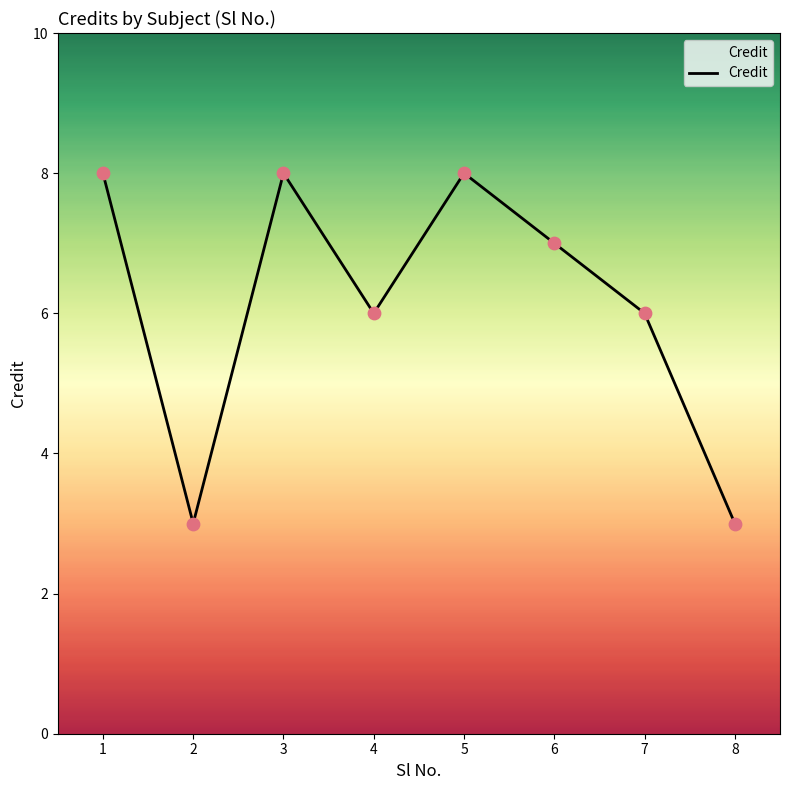

Between 4 and 2, which is larger?

4